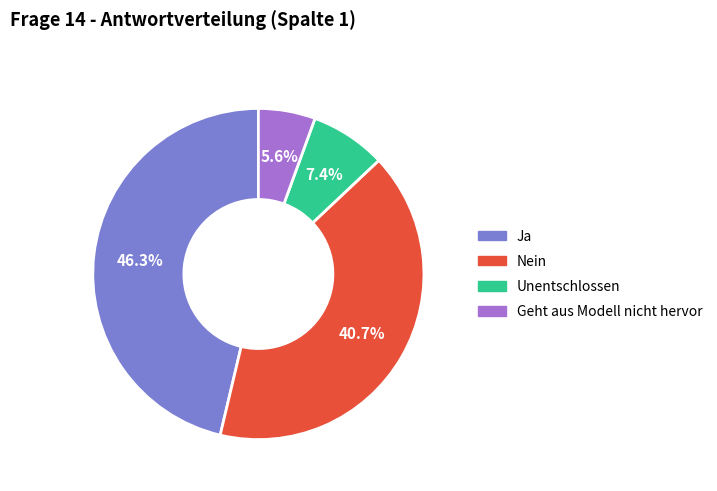

Which slice is the smallest?

Geht aus Modell nicht hervor